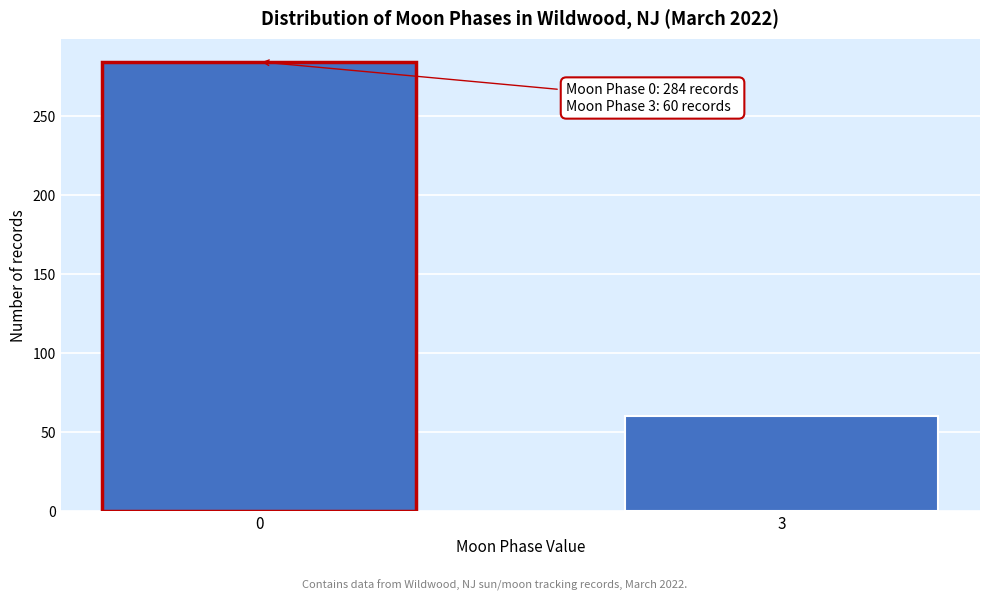

Reading right to left, extract all data points from this chart.

3=60	0=284